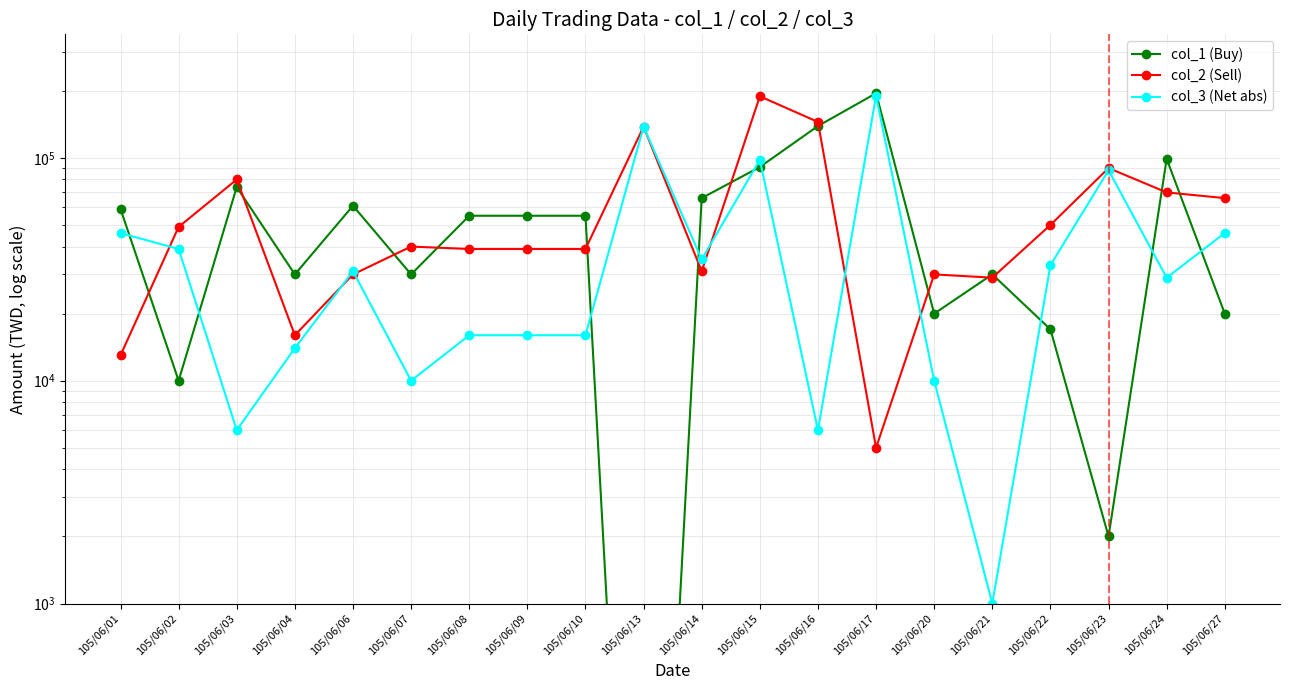

What is the spread (max minus min) of values at 105/06/27?

46000